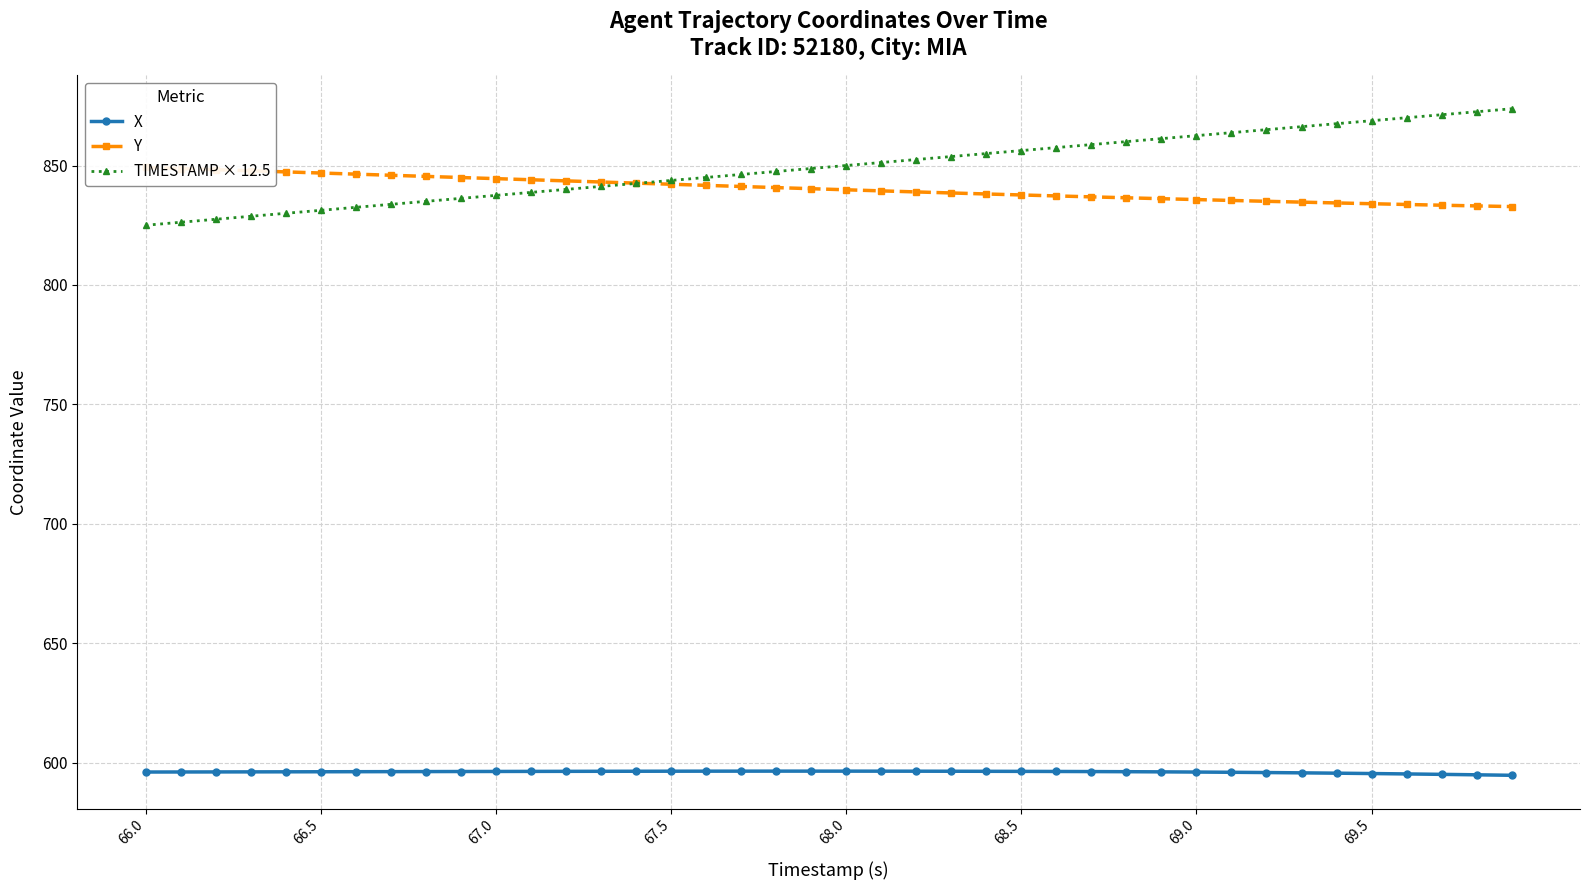

What is the lowest value of the X series?

594.8